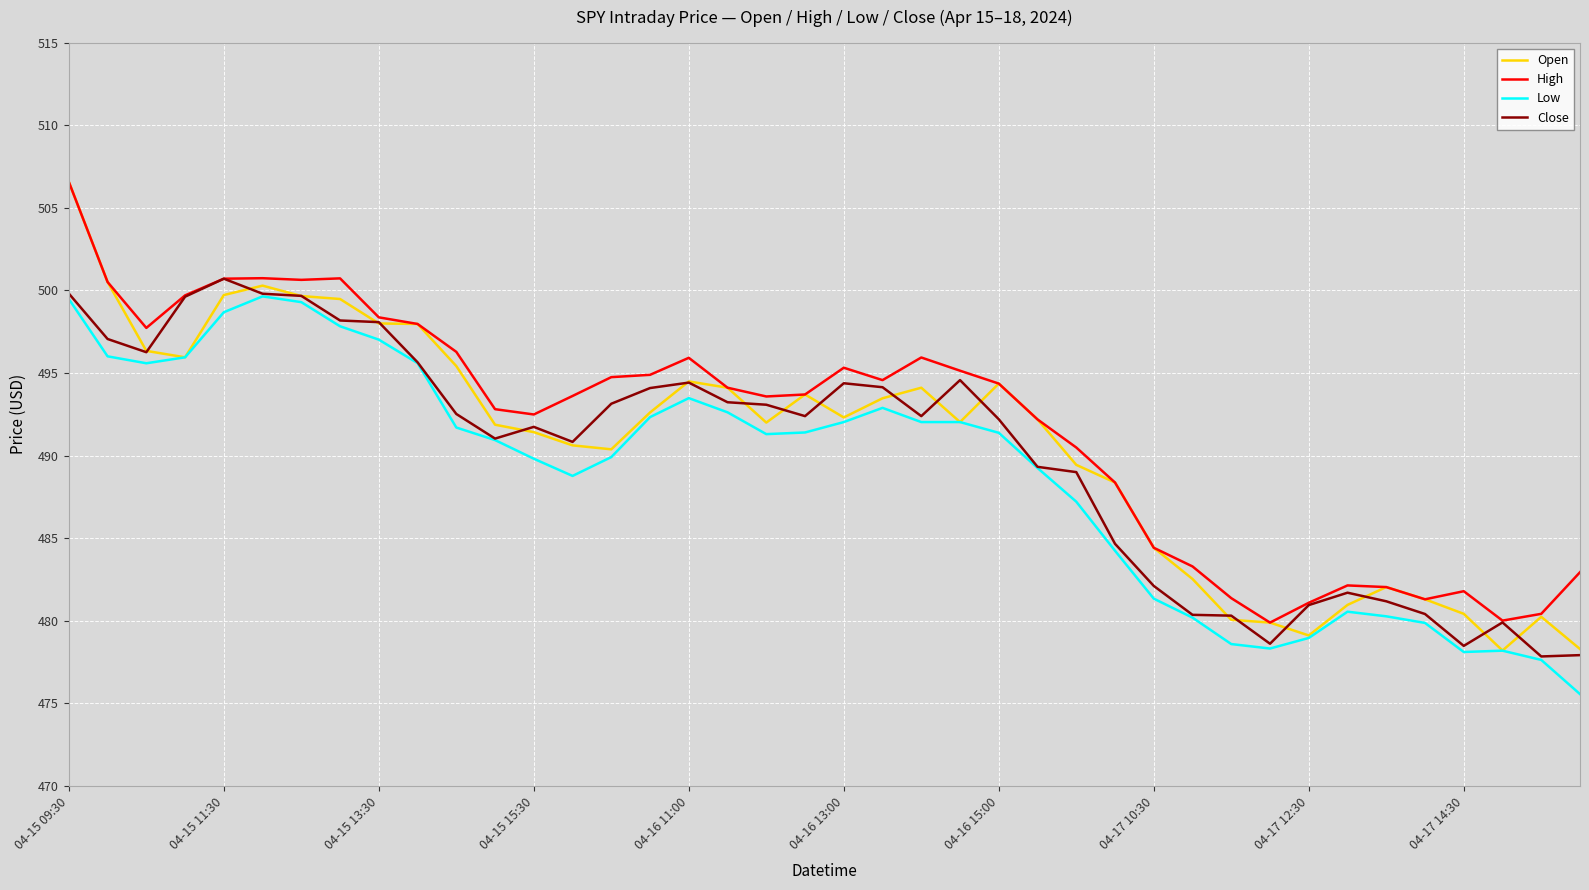

What is the maximum value for Close?

500.7